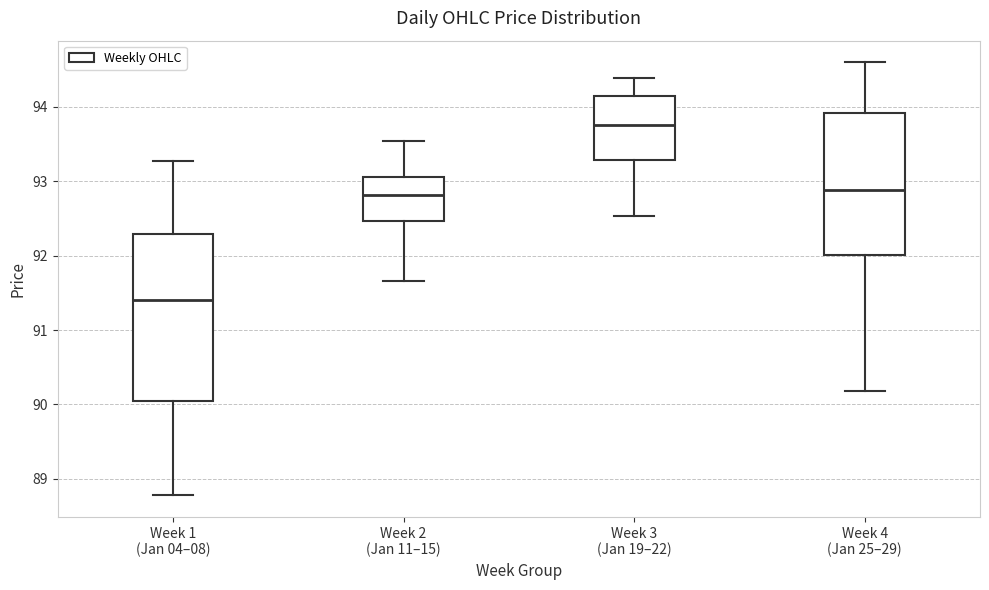

Comparing the boxes themselves (not the whiskers), which one is the tallest?

Week 1 (Jan 04–08)